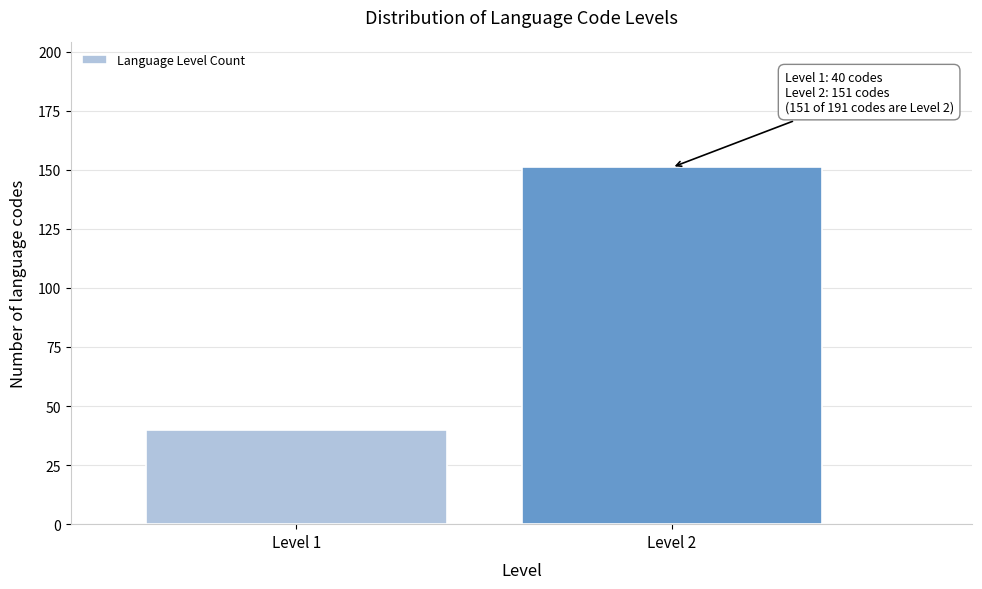

Reading left to right, what are all the values shown in this chart?

40	151